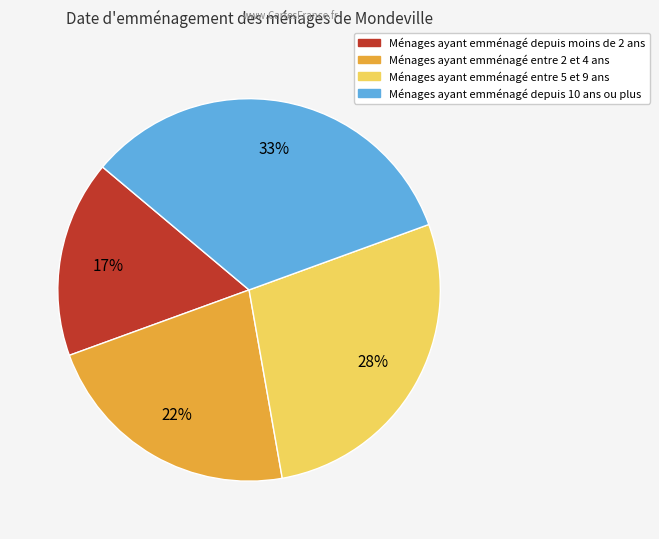

Is there a majority slice in this chart?

No